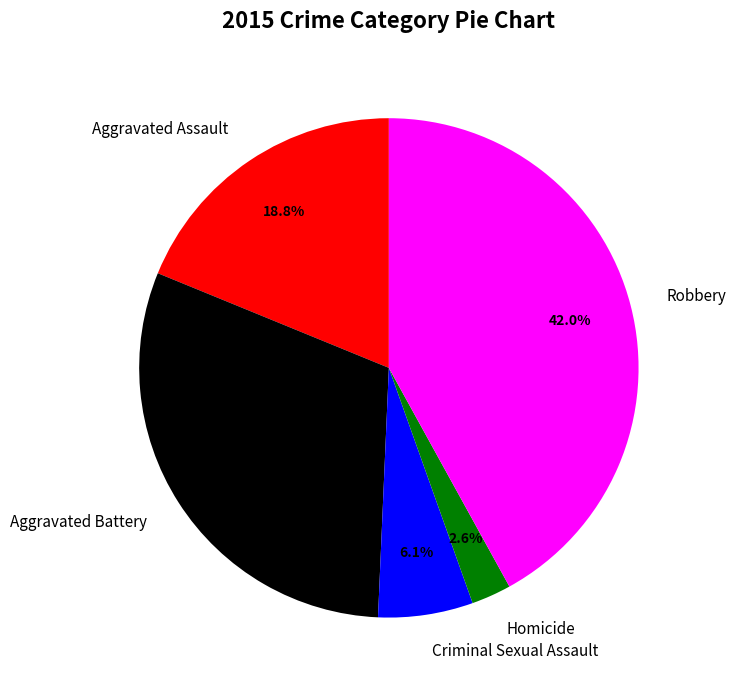

To the nearest percent, what is the combined percentage of Robbery and Aggravated Assault?

61%